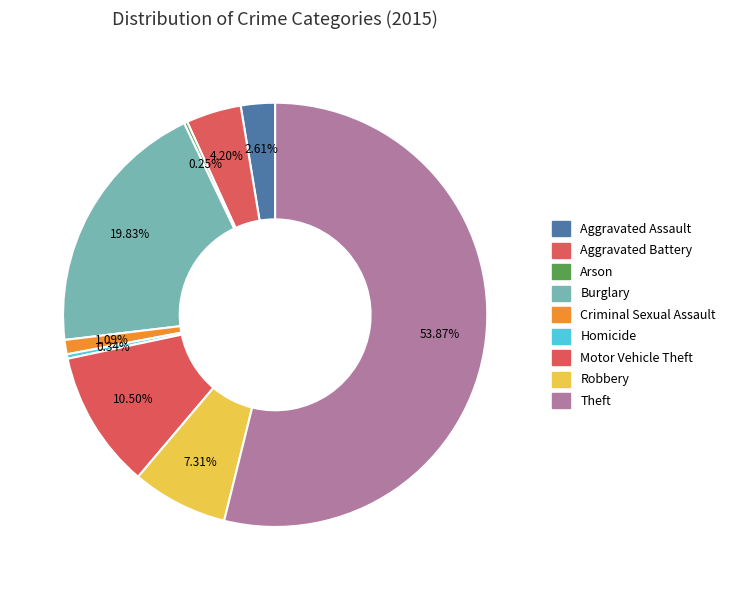

What is the ratio of the value at Arson to the value at Homicide?

0.8